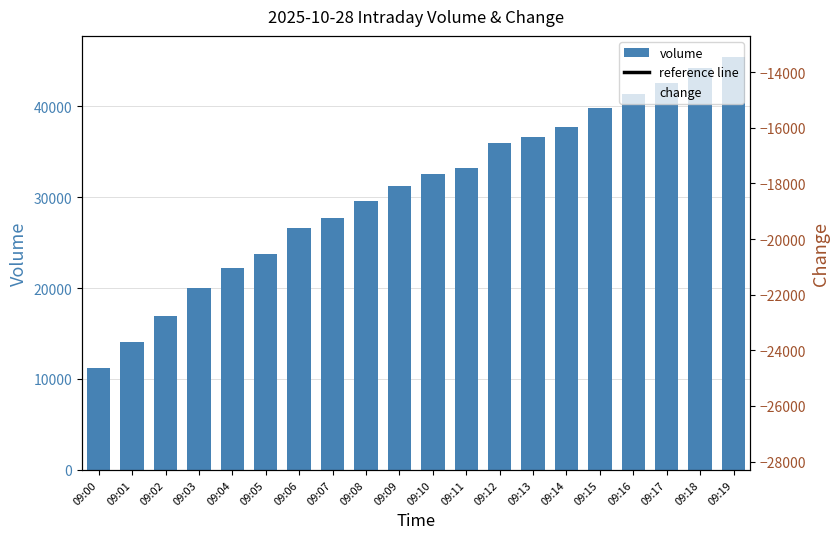

Which series has the widest spread of Y values?

volume